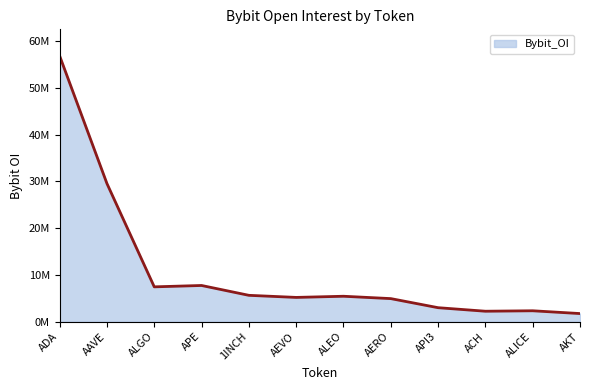

How many points are lower than both their immediate neighbors (excluding endpoints)?

3